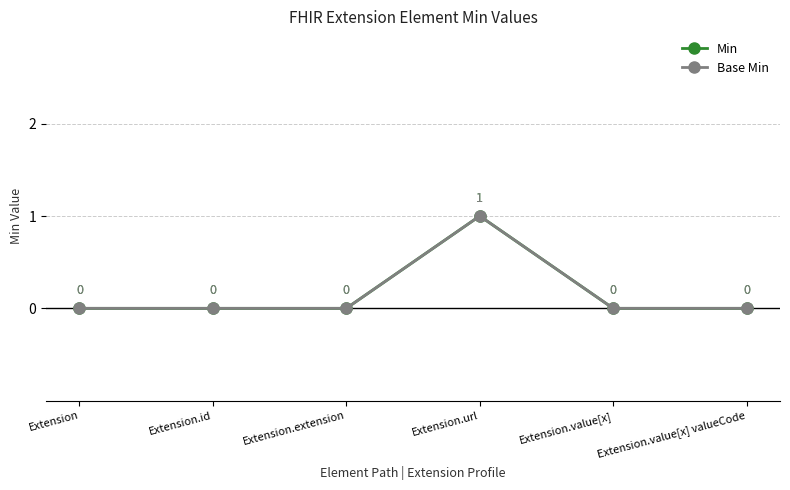

The value of Base Min at Extension is -1. True or false?

False